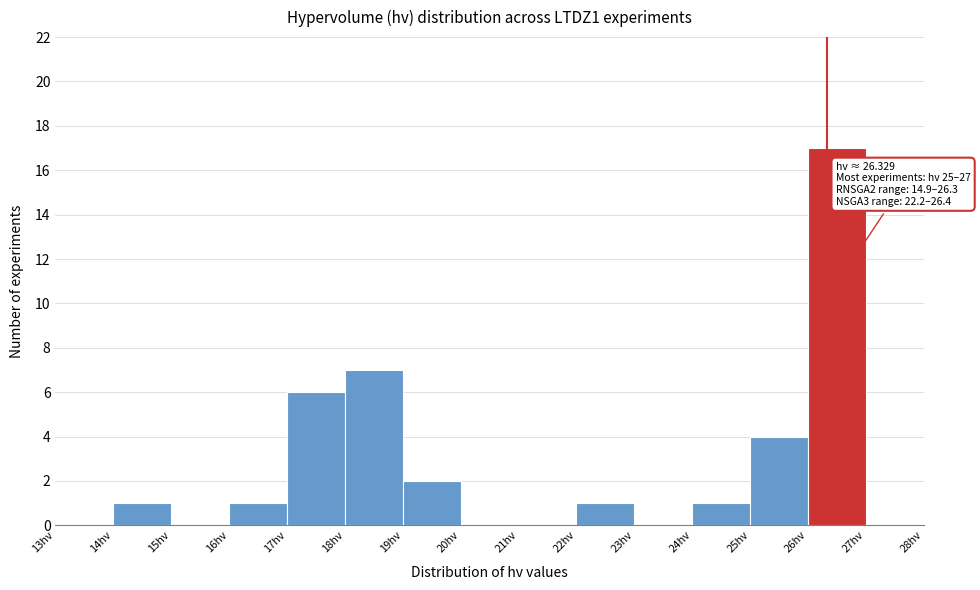

Over which range of the x-axis is the bar tallest?

26 to 27